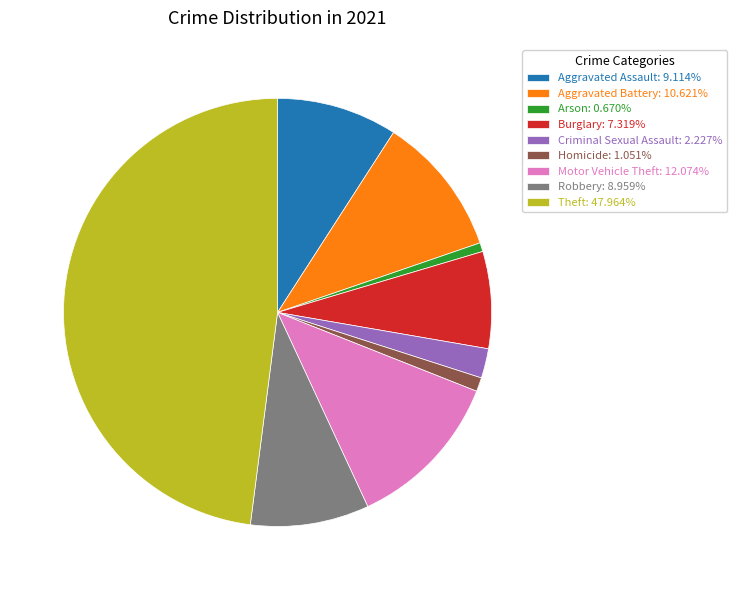

Approximately how many times larger is the value at Theft: 47.964% compared to Robbery: 8.959%?

5.4